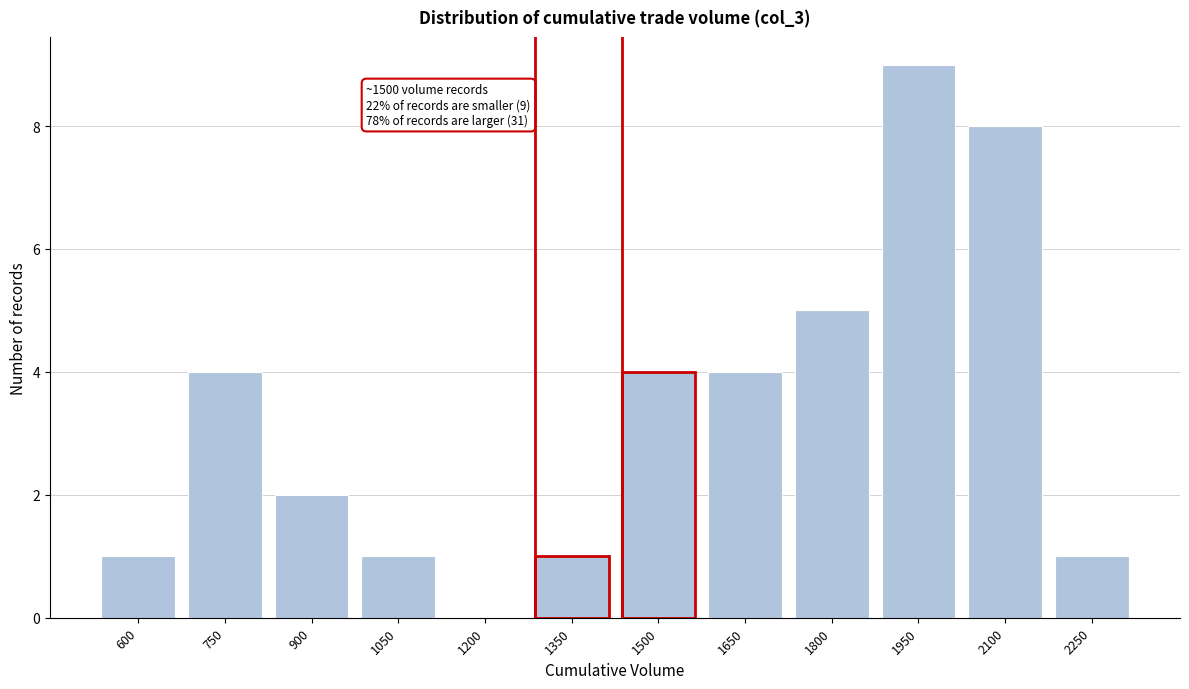

Reading left to right, extract all data points from this chart.

600=1	750=4	900=2	1050=1	1200=0	1350=1	1500=4	1650=4	1800=5	1950=9	2100=8	2250=1